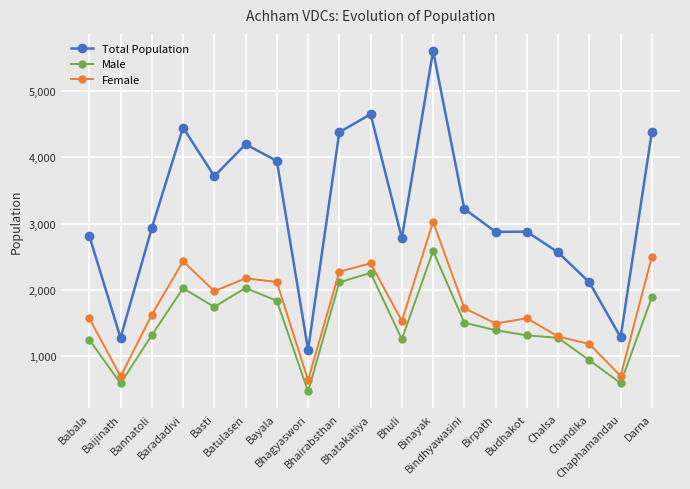

The value of Total Population at Batulasen is 4199. True or false?

True